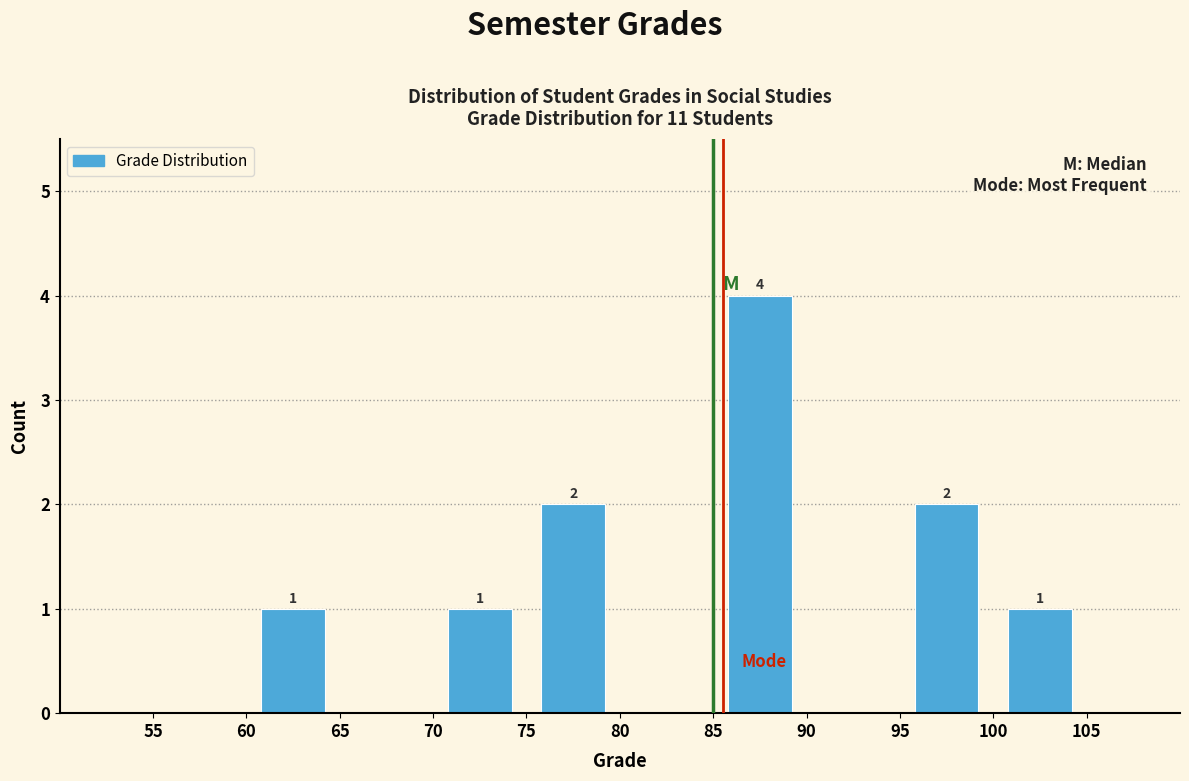

Over which range of the x-axis is the bar tallest?

85 to 90